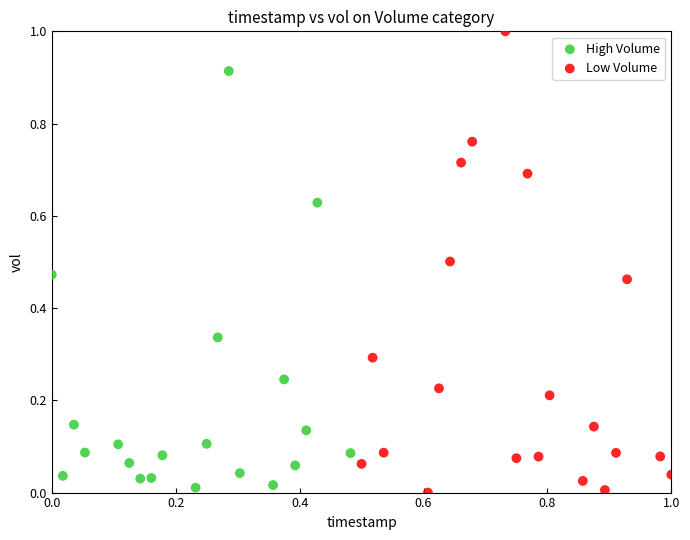

Which series has the widest spread of Y values?

Low Volume